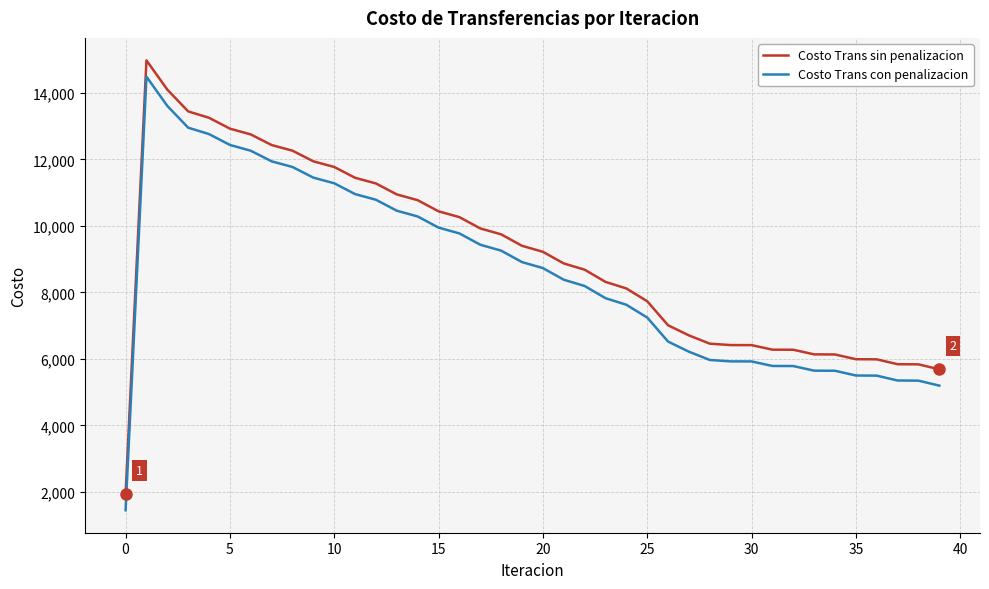

True or false: Costo Trans sin penalizacion and Costo Trans con penalizacion intersect in this chart.

False